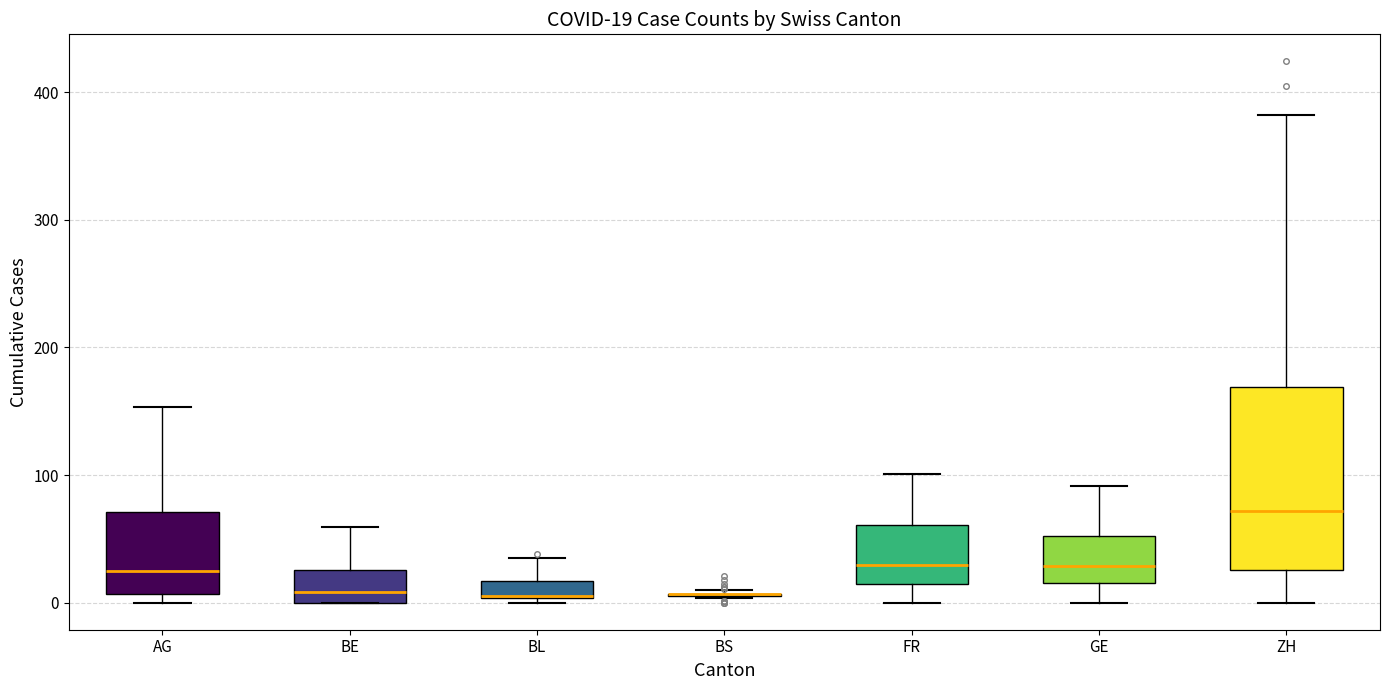

Comparing the boxes themselves (not the whiskers), which one is the tallest?

ZH